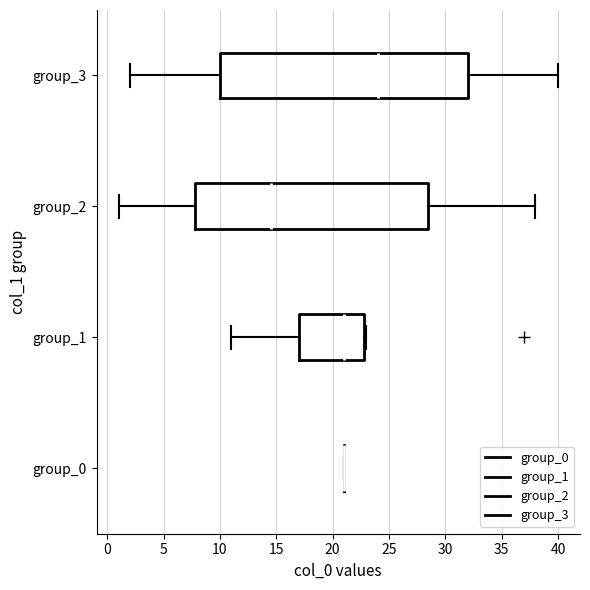

Which box is the widest, from its left edge to its right edge?

group_3